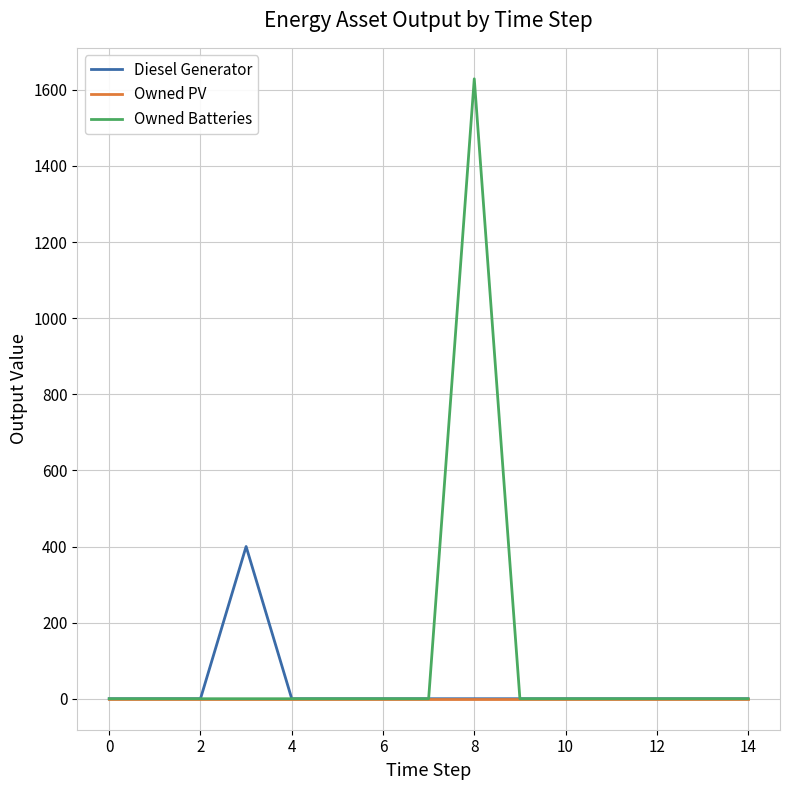

Count the number of categories in the chart.

15